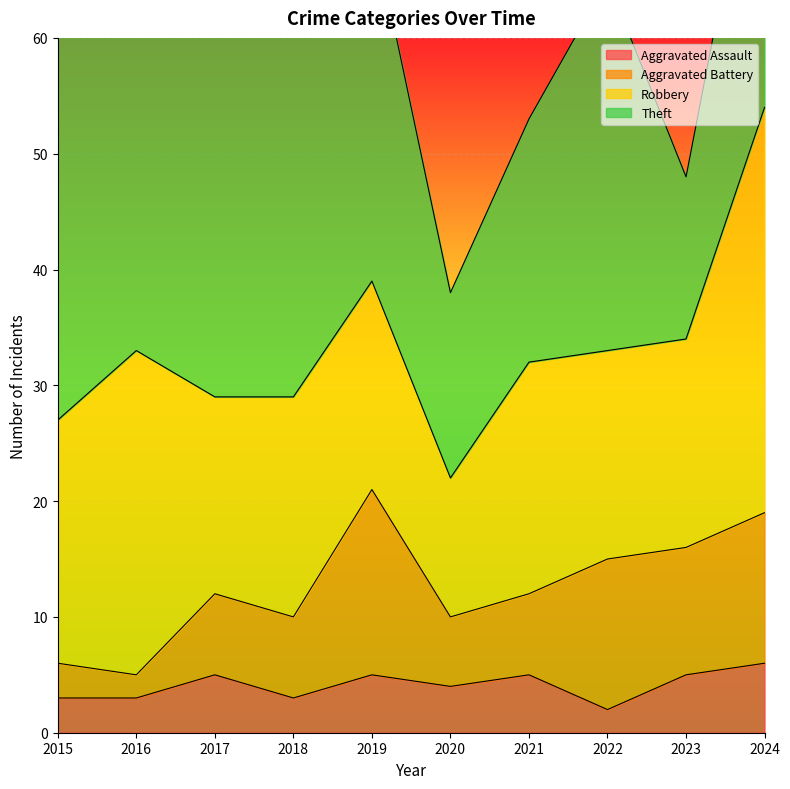

Which has a higher value, 2024 or 2023?

2024